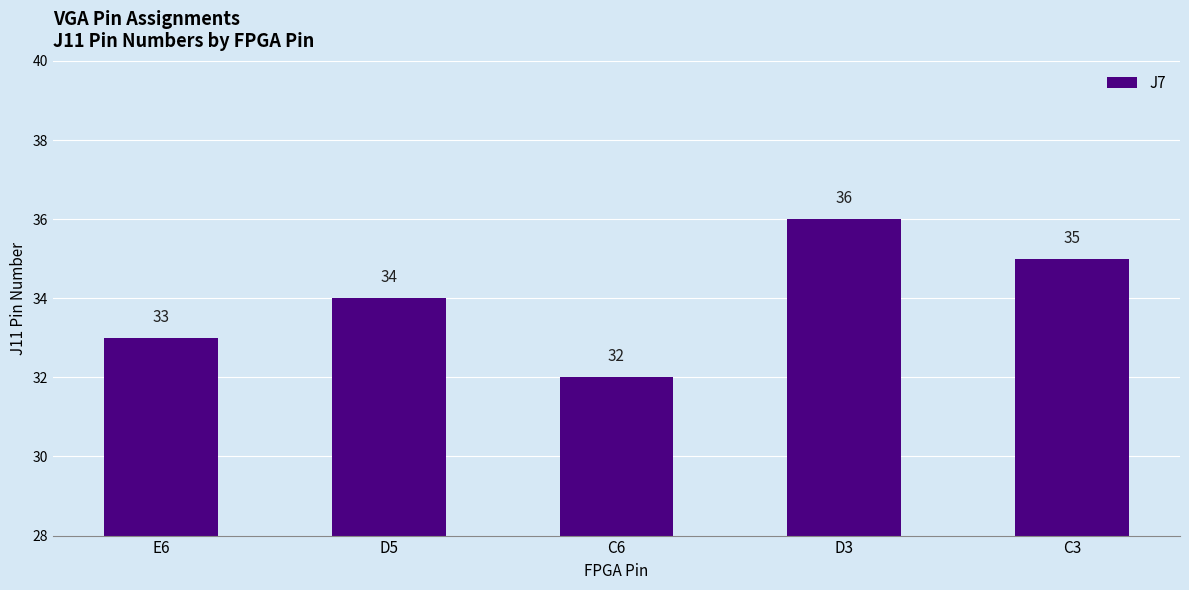

The value at E6 is 33. True or false?

True